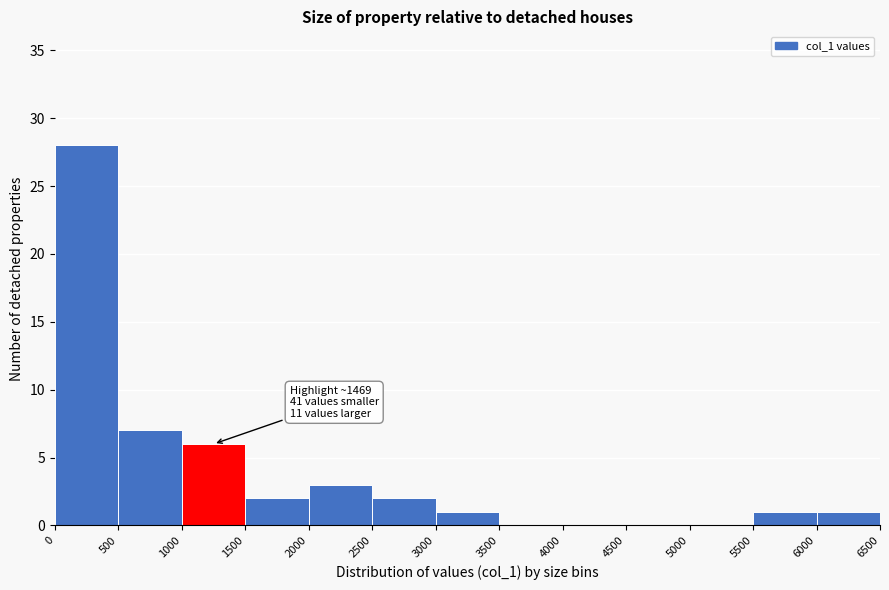

Which range on the x-axis has the tallest bar?

0 to 500